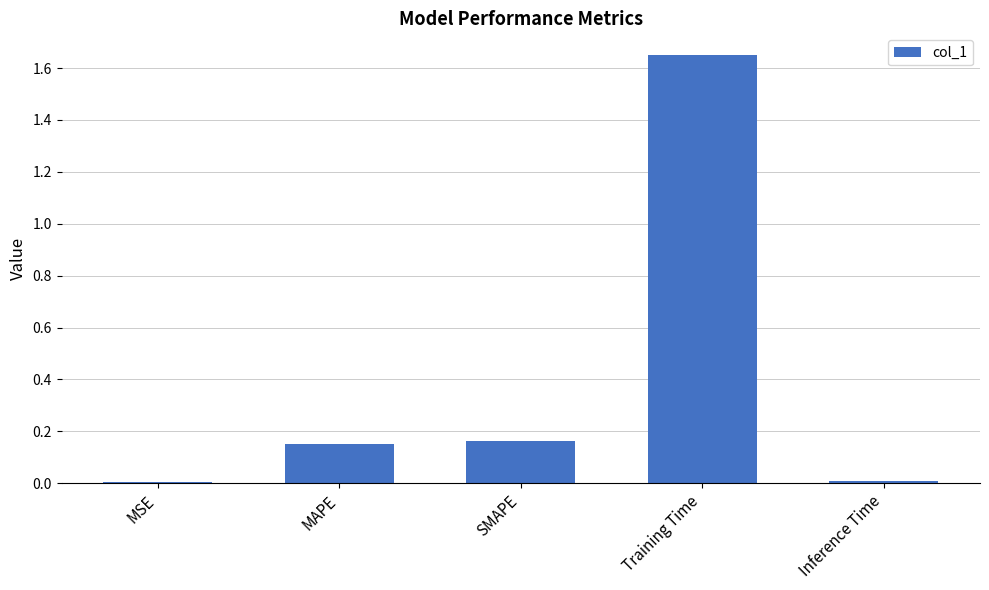

The chart shows a value of 0.1 at SMAPE. True or false?

False